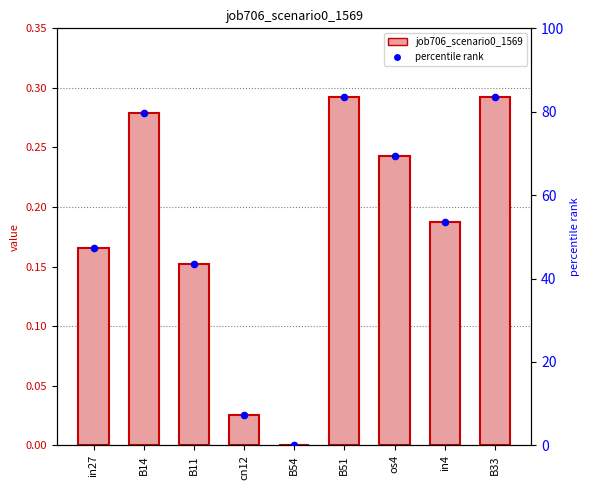

Which series reaches the minimum Y coordinate?

job706_scenario0_1569